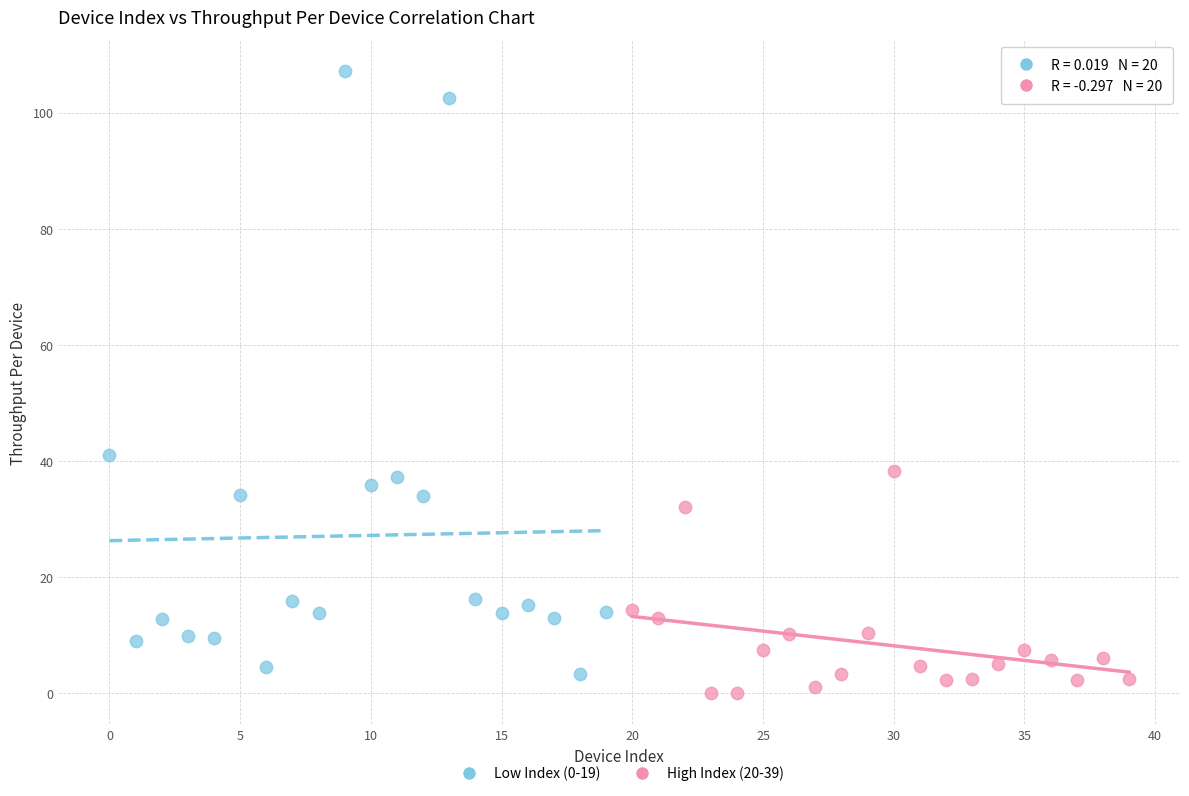

Which series reaches the minimum Y coordinate?

High Index (20-39)